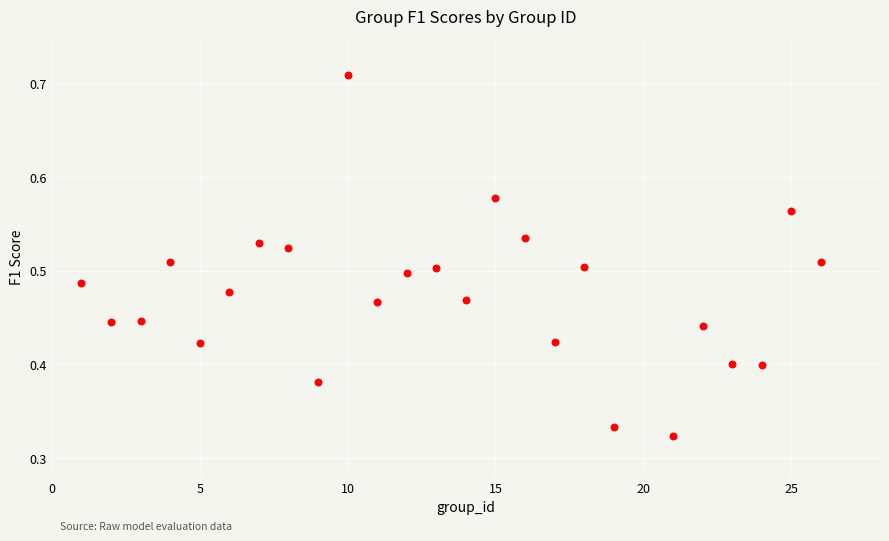

What is the range of X values (max minus min)?

25.0